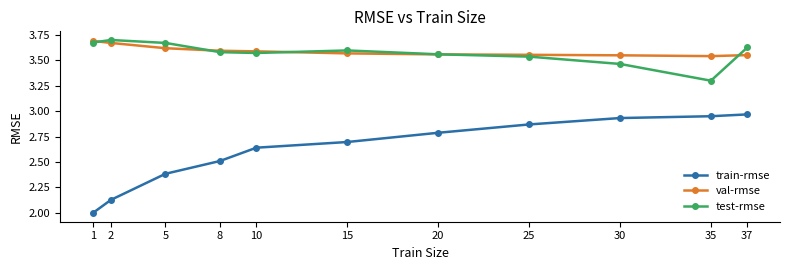

What is the difference between the highest and lowest values at 37?

0.7